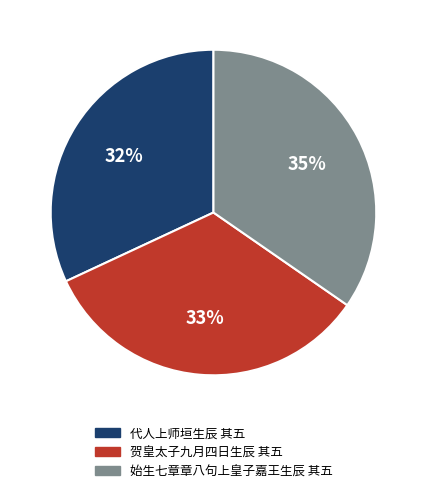

Combined, do 始生七章章八句上皇子嘉王生辰 其五 and 贺皇太子九月四日生辰 其五 account for over 50%?

Yes